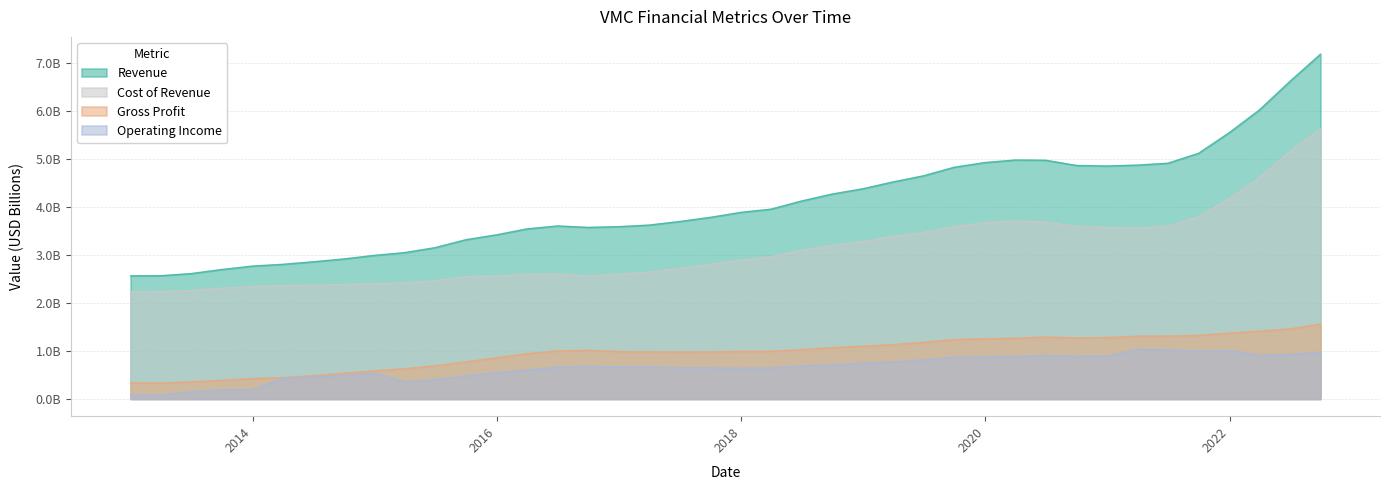

At which category is the sum across all series the highest?

2022-09-30